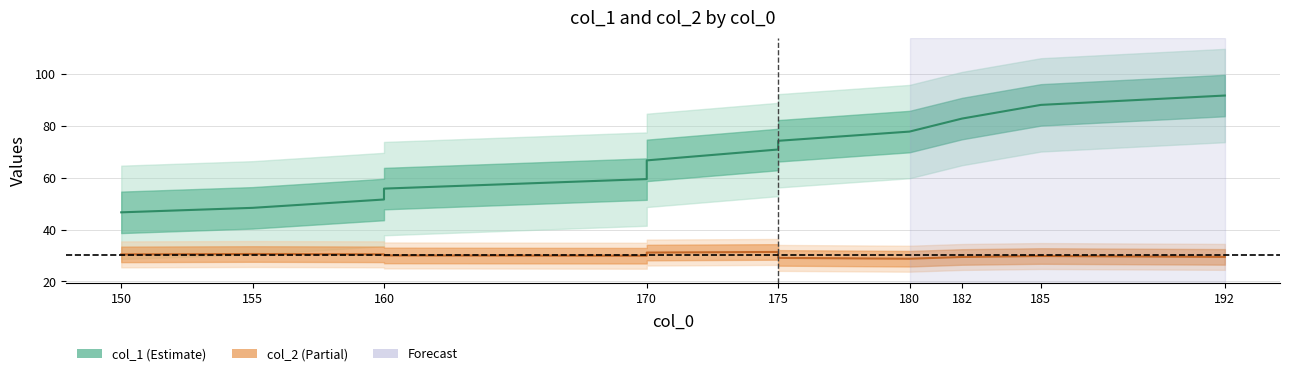

Rank the series by their average value, from lowest to highest.

col_2, col_1